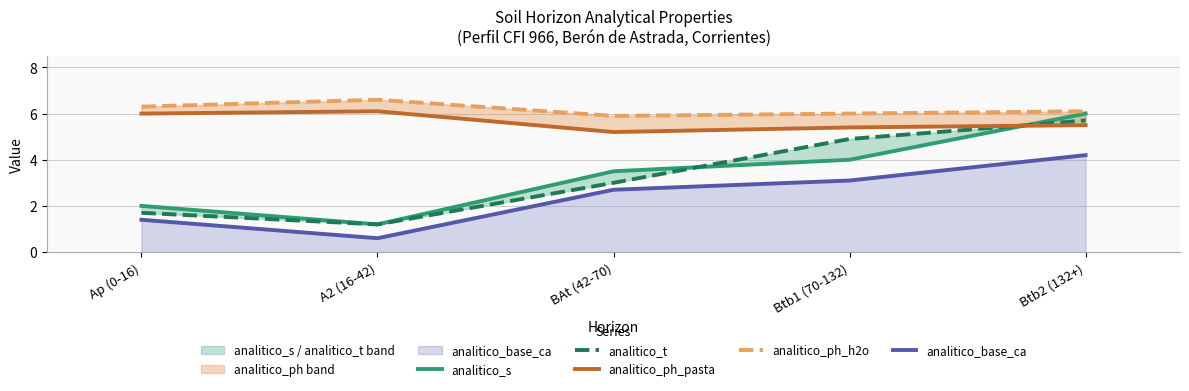

What is the label of the 2nd point from the right?

Btb1 (70-132)